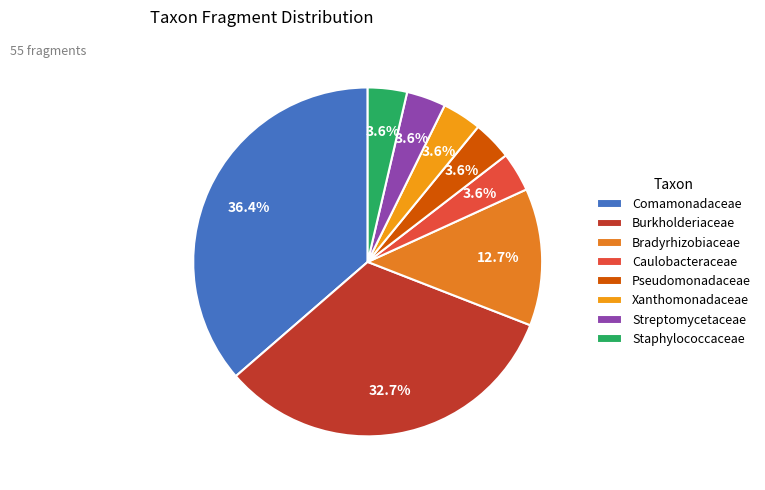

Rank the categories by value from highest to lowest.

Comamonadaceae, Burkholderiaceae, Bradyrhizobiaceae, Caulobacteraceae, Pseudomonadaceae, Xanthomonadaceae, Streptomycetaceae, Staphylococcaceae